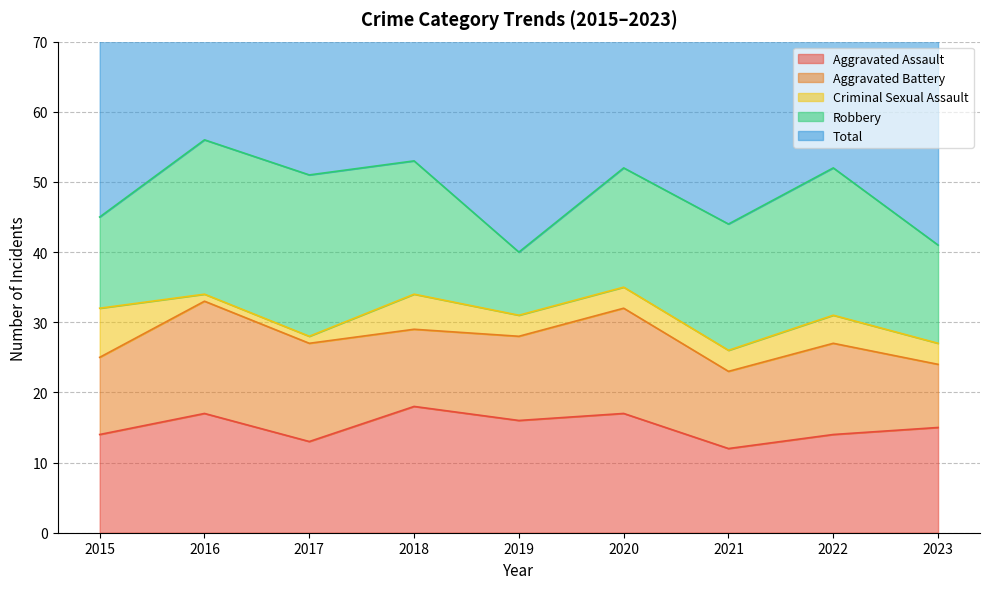

List the labels in order of Aggravated Assault value, largest first.

2018, 2016, 2020, 2019, 2023, 2015, 2022, 2017, 2021